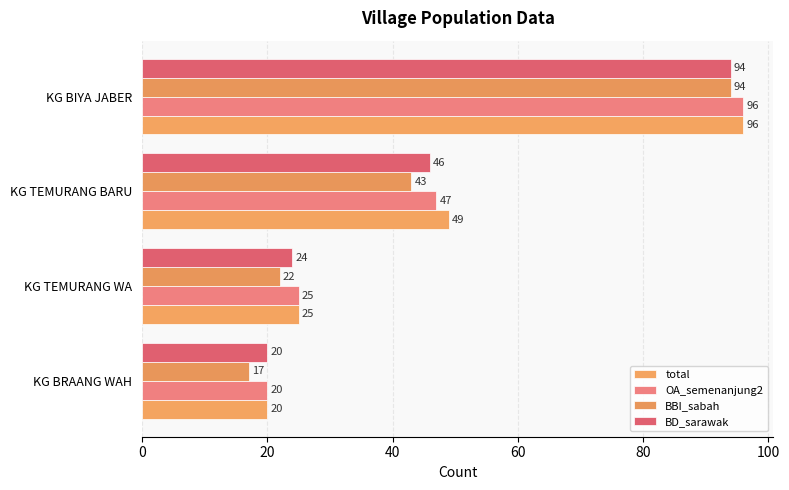

How many values in the total series are below 49?

2